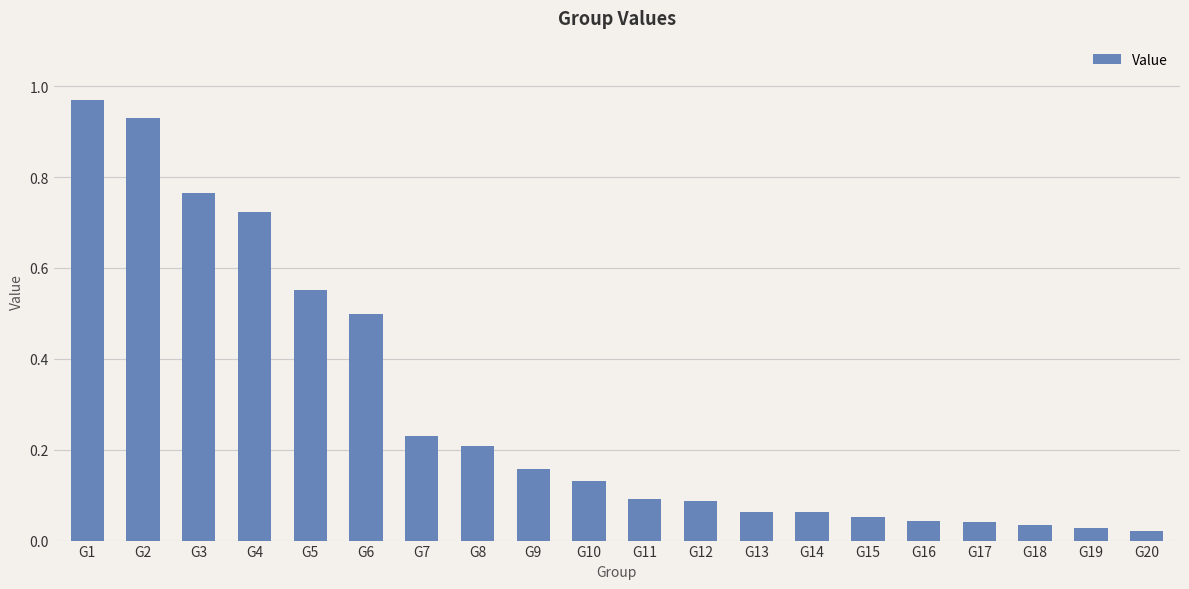

What is the average value?

0.3